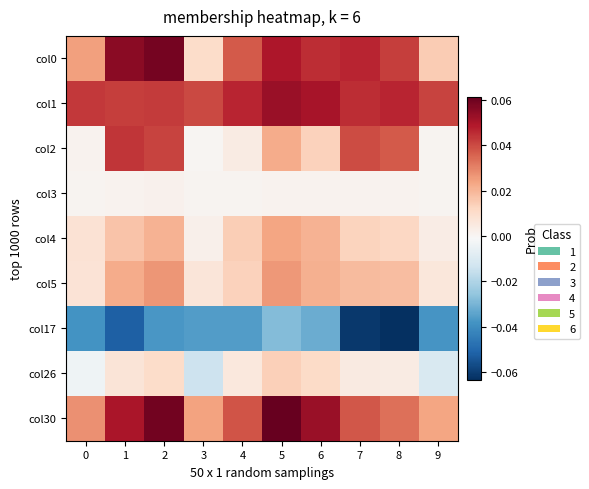

Reading left to right, transcribe all the data shown in this chart.

col0: 0=0.0	1=0.1	2=0.1	3=0.0	4=0.0	5=0.0	6=0.0	7=0.0	8=0.0	9=0.0
col1: 0=0.0	1=0.0	2=0.0	3=0.0	4=0.0	5=0.1	6=0.1	7=0.0	8=0.0	9=0.0
col2: 0=0.0	1=0.0	2=0.0	3=0.0	4=0.0	5=0.0	6=0.0	7=0.0	8=0.0	9=0.0
col3: 0=0.0	1=0.0	2=0.0	3=0.0	4=0.0	5=0.0	6=0.0	7=0.0	8=0.0	9=0.0
col4: 0=0.0	1=0.0	2=0.0	3=0.0	4=0.0	5=0.0	6=0.0	7=0.0	8=0.0	9=0.0
col5: 0=0.0	1=0.0	2=0.0	3=0.0	4=0.0	5=0.0	6=0.0	7=0.0	8=0.0	9=0.0
col17: 0=-0.0	1=-0.1	2=-0.0	3=-0.0	4=-0.0	5=-0.0	6=-0.0	7=-0.1	8=-0.1	9=-0.0
col26: 0=-0.0	1=0.0	2=0.0	3=-0.0	4=0.0	5=0.0	6=0.0	7=0.0	8=0.0	9=-0.0
col30: 0=0.0	1=0.1	2=0.1	3=0.0	4=0.0	5=0.1	6=0.1	7=0.0	8=0.0	9=0.0